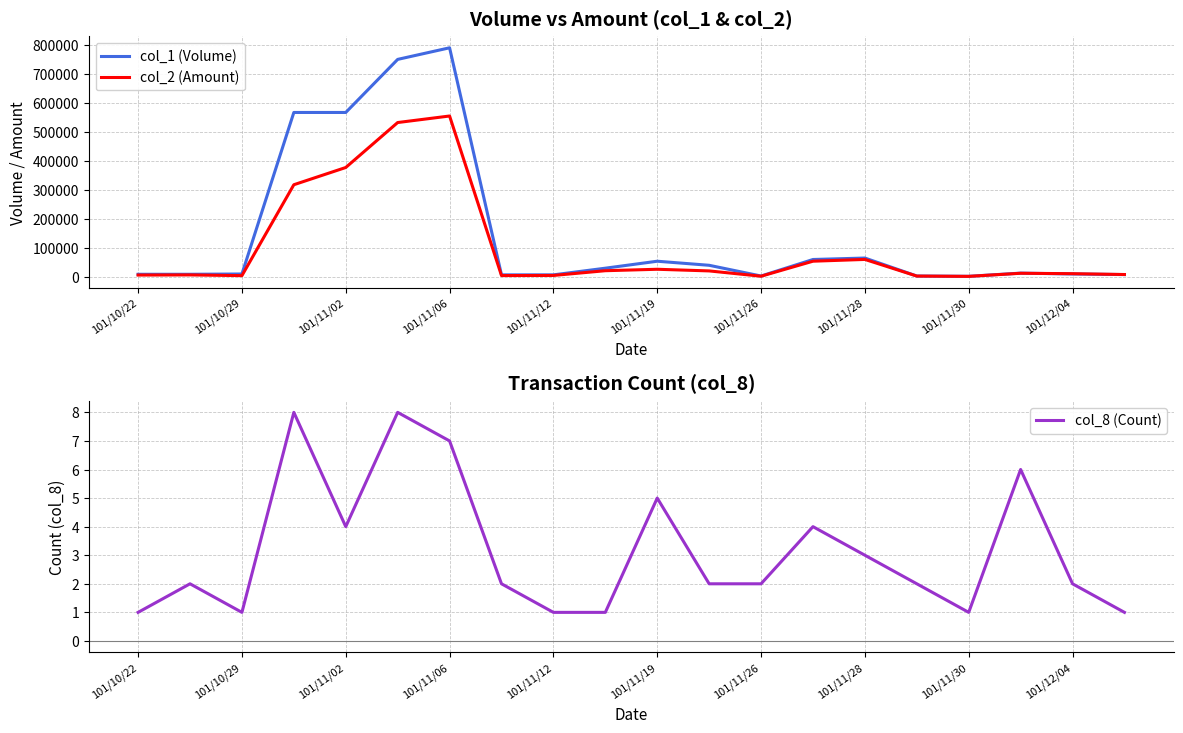

True or false: col_8 (Count) and col_1 (Volume) intersect in this chart.

False